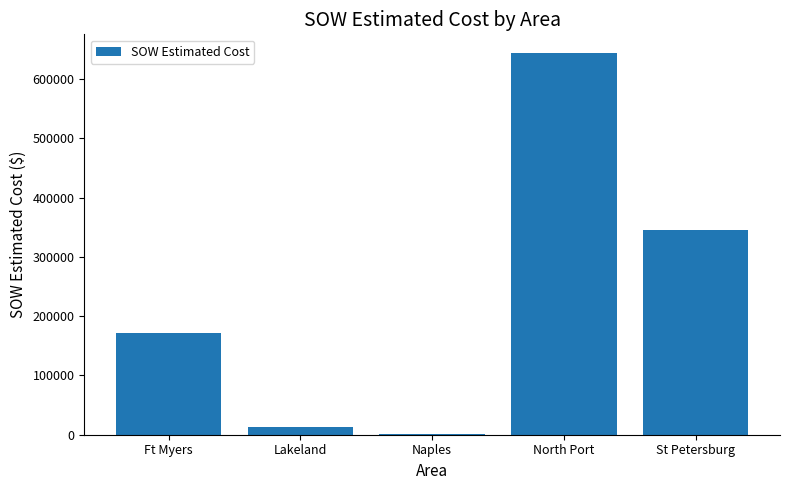

Reading right to left, list all the values displayed in this chart.

St Petersburg=345508.6	North Port=642989.5	Naples=1343.9	Lakeland=12886.4	Ft Myers=170870.5